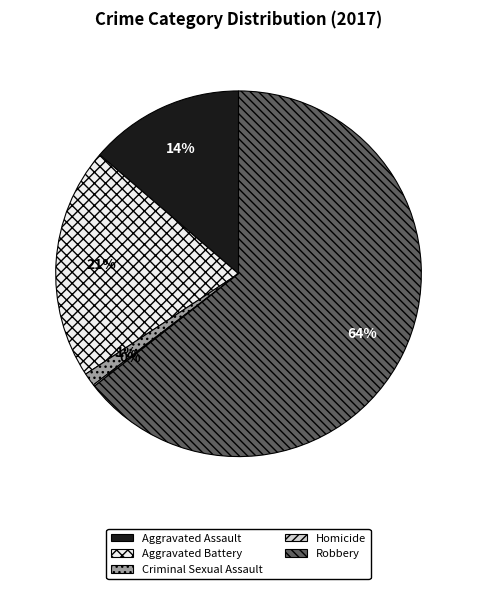

To the nearest percent, what is the difference between the largest and smallest slice percentages?

64%